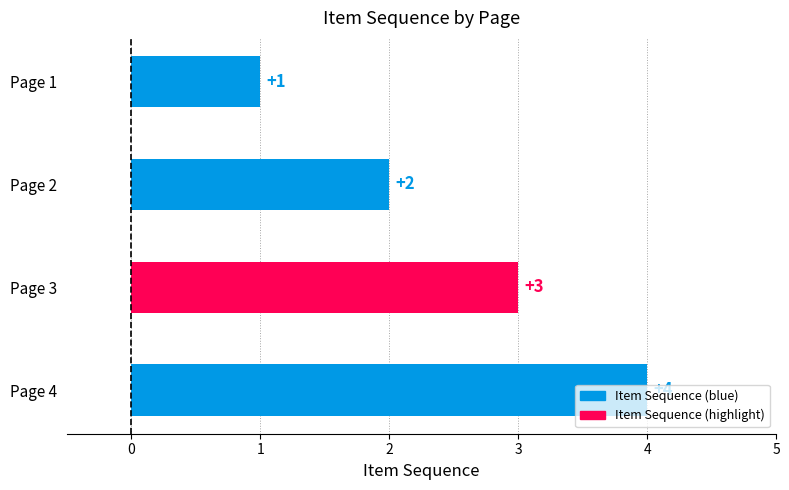

The chart shows a value of 5 at Page 3. True or false?

False